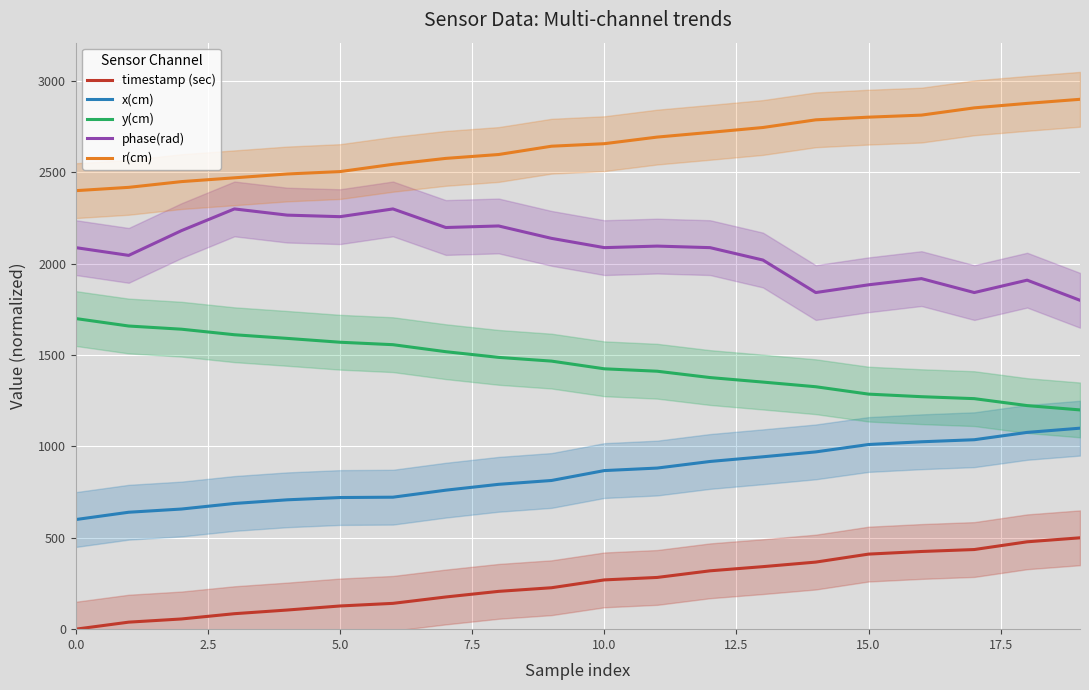

True or false: x(cm) and phase(rad) intersect in this chart.

False